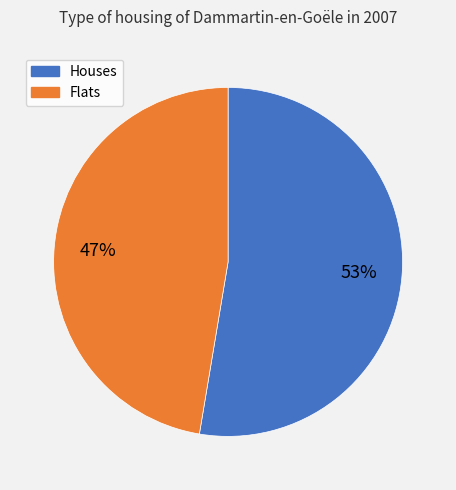

Does any single category account for the majority?

Yes